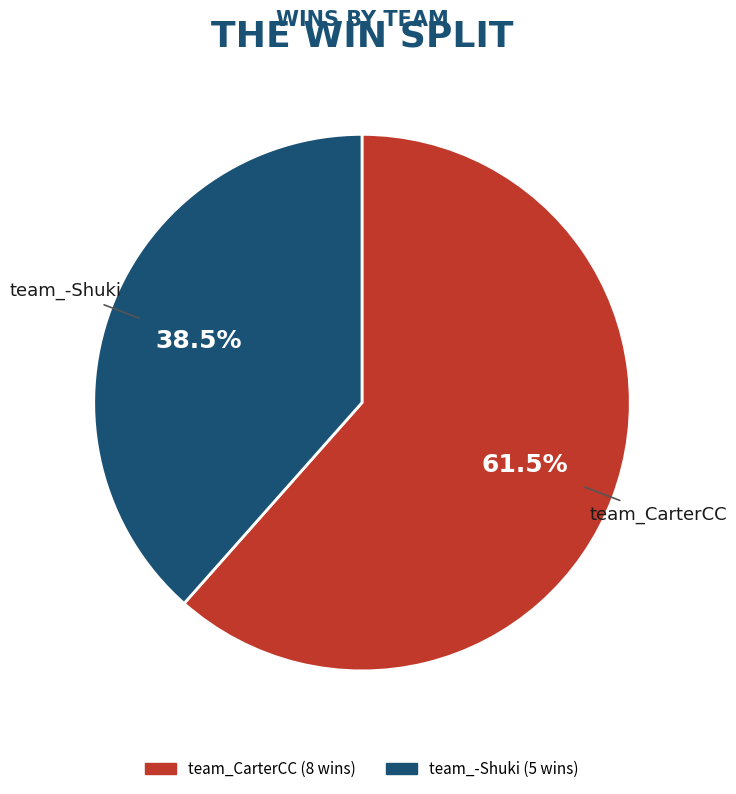

What is the total percentage of team_-Shuki and team_CarterCC?

100.0%